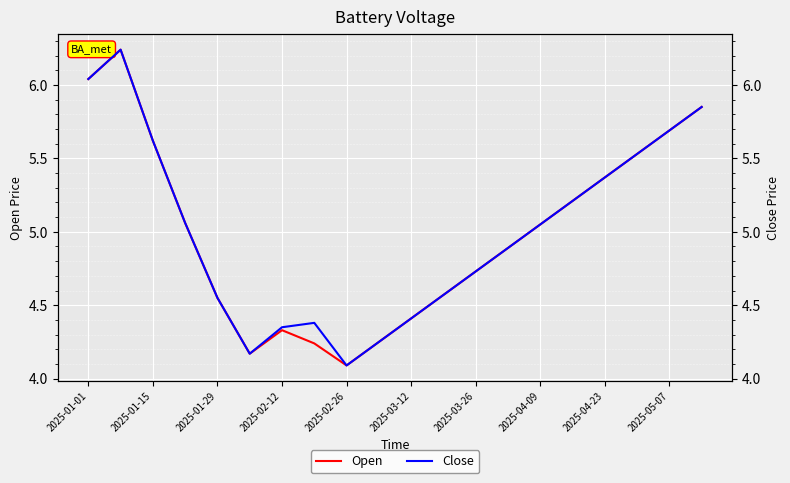

Where does the Open series first go above 5?

2025-01-01